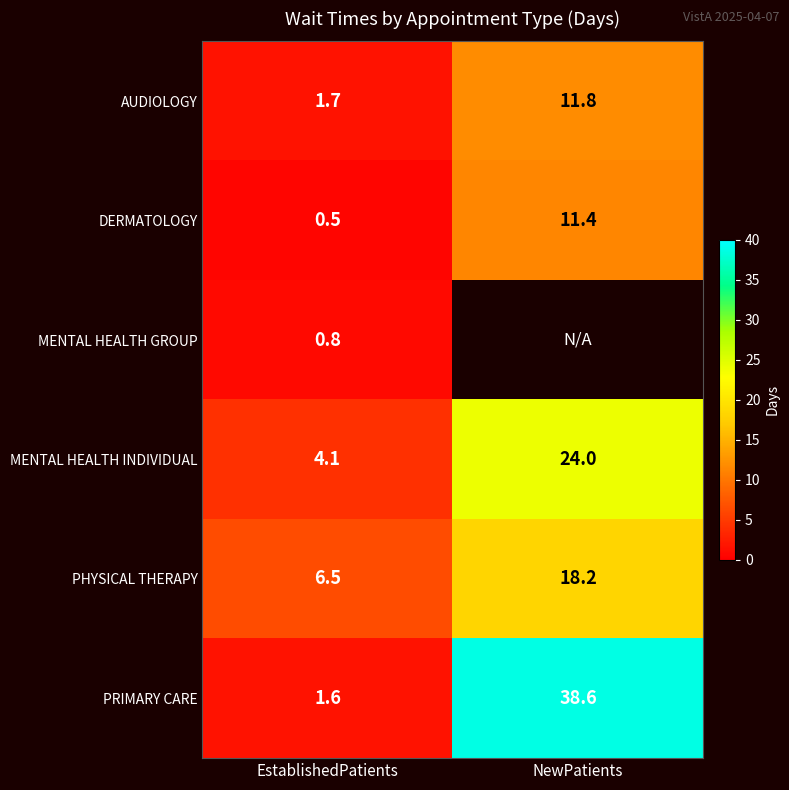

Which category has the highest value across all series?

NewPatients